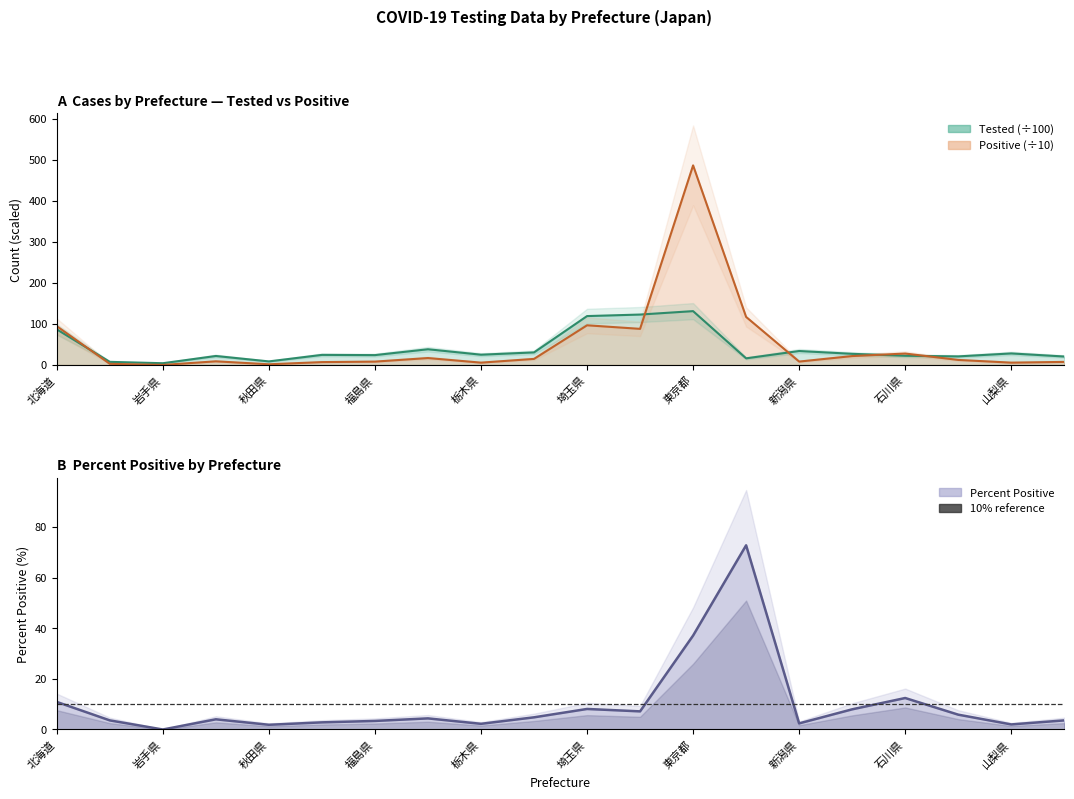

Which series has the largest total across all categories?

Positive